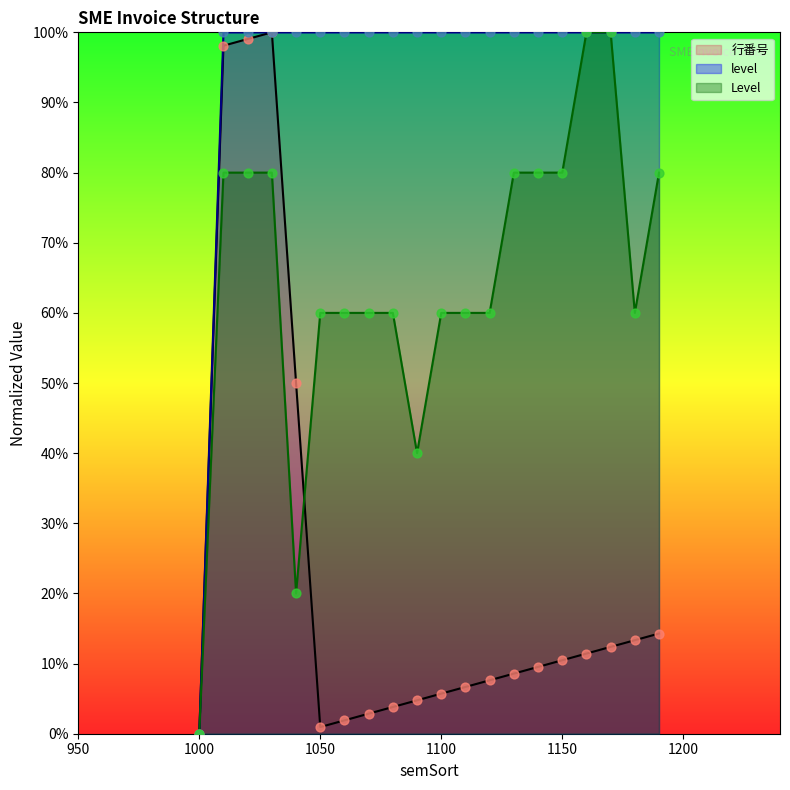

What are all the series names shown in the legend?

行番号, level, Level